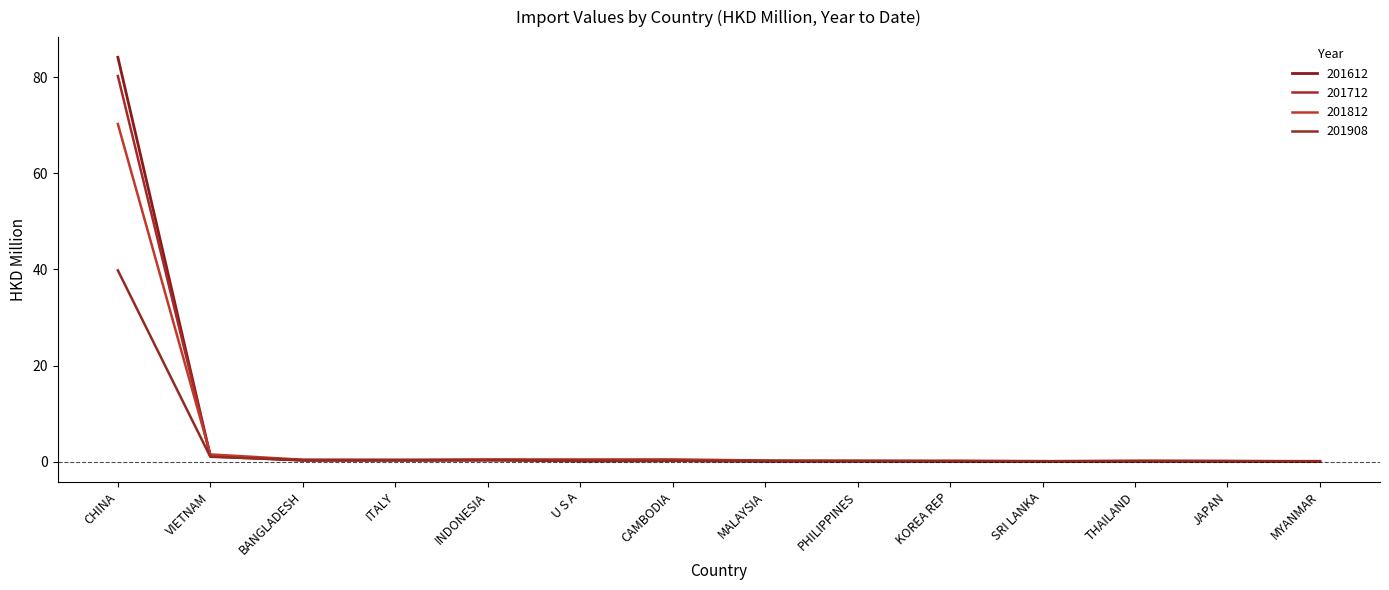

Is this an area chart (filled region under the line)?

No